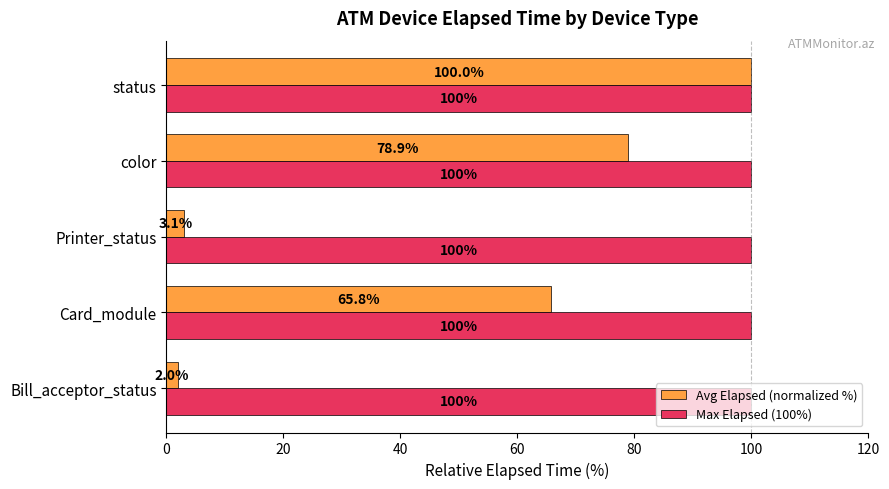

At which category is the sum across all series the highest?

status